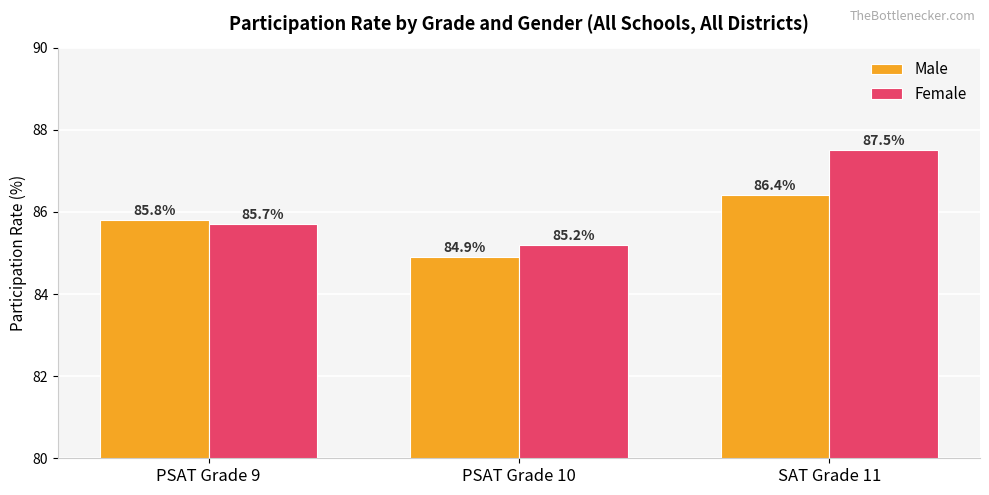

What is the greatest value displayed?

87.5